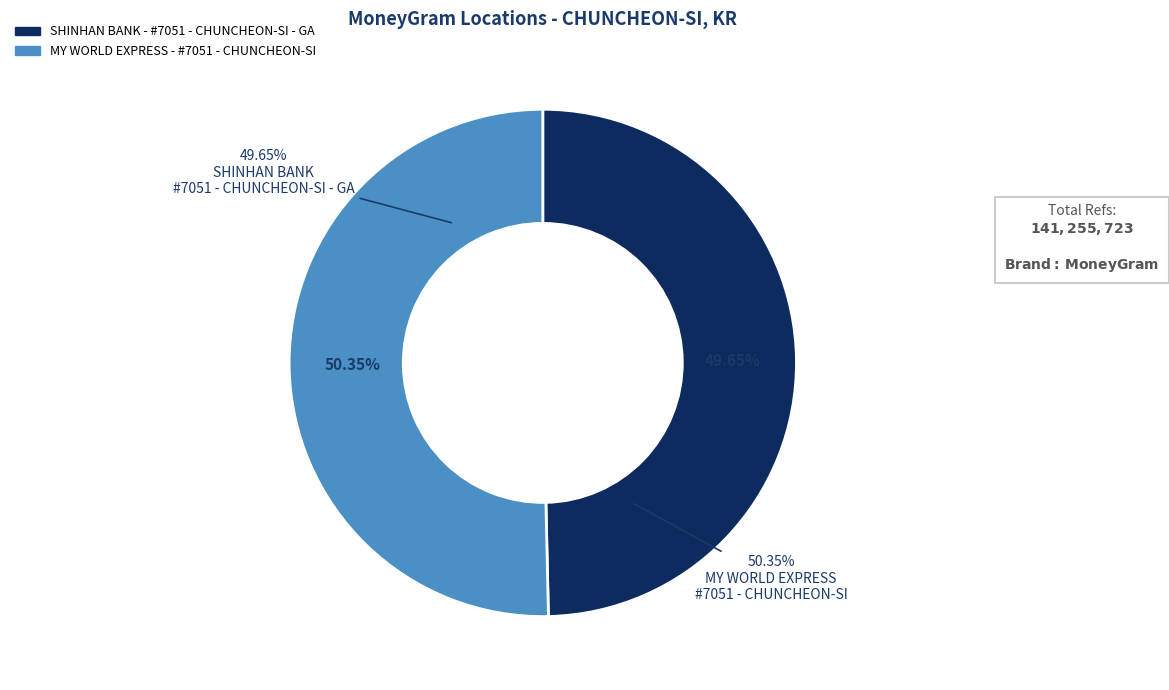

What is the change in value from SHINHAN BANK - #7051 - CHUNCHEON-SI - GA to MY WORLD EXPRESS - #7051 - CHUNCHEON-SI?

+1008579